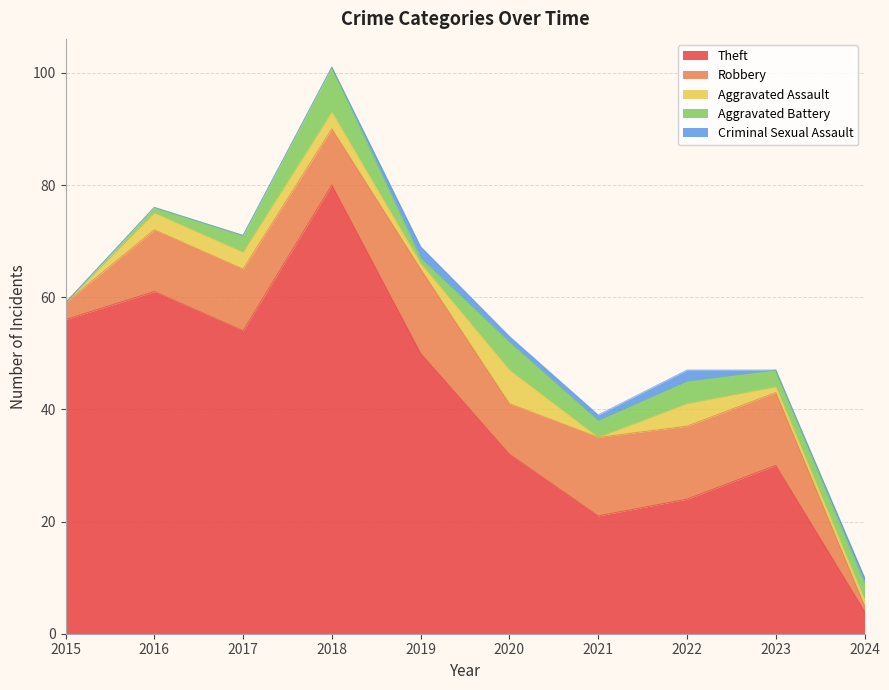

How many interior local peaks does the Robbery series have?

2